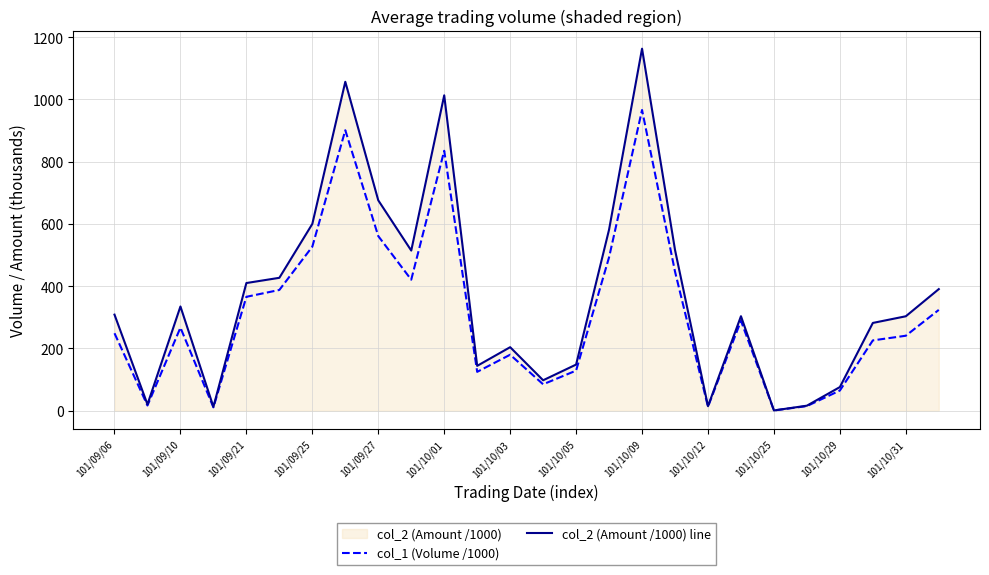

True or false: col_1 (Volume /1000) and col_2 (Amount /1000) line intersect in this chart.

False